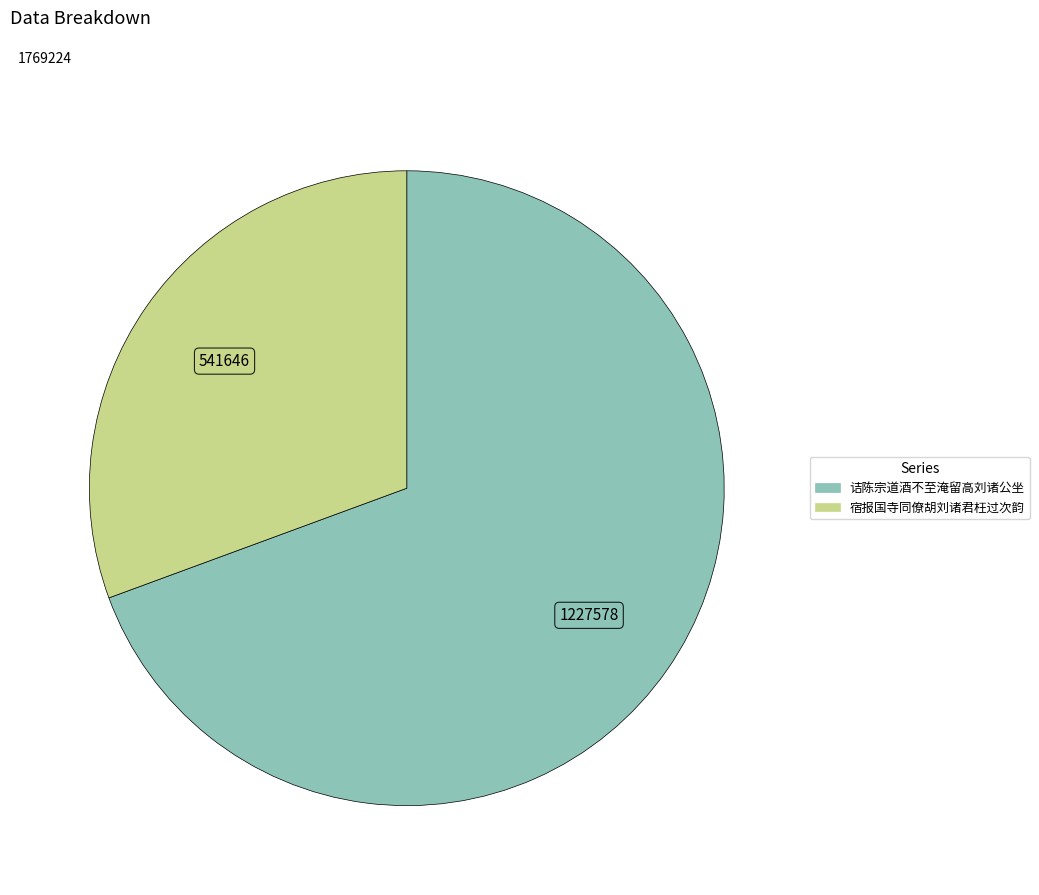

Is it true that 宿报国寺同僚胡刘诸君枉过次韵 is 23% of the pie?

False